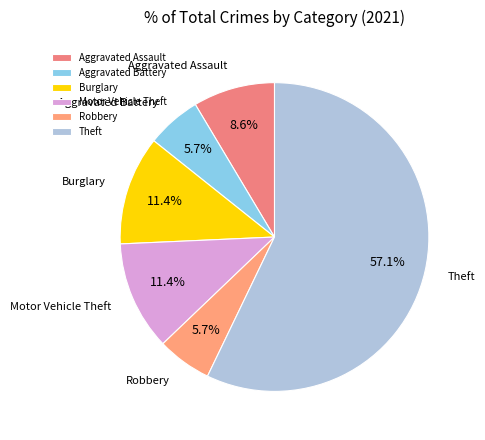

What is the ratio of the value at Burglary to the value at Robbery?

2.0